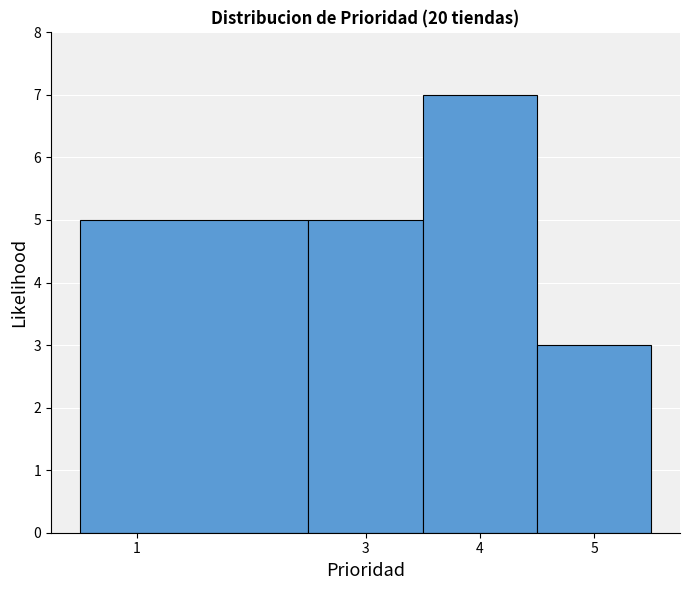

Which range on the x-axis has the tallest bar?

3.5 to 4.5